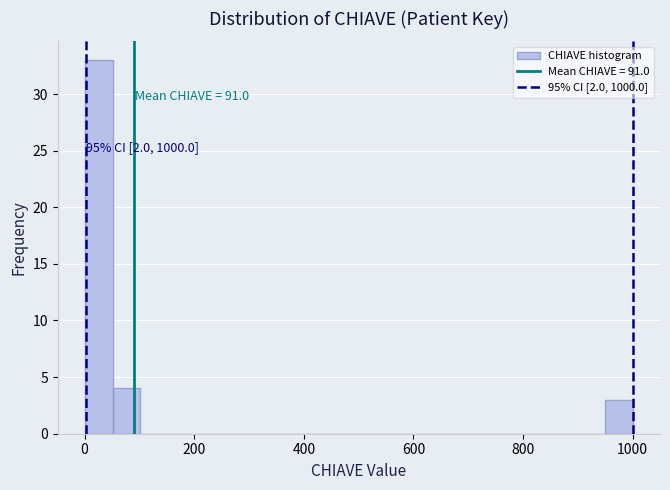

Around what value on the x-axis is the tallest bar? Give the approximate position of its centre, as read against the axis.

20